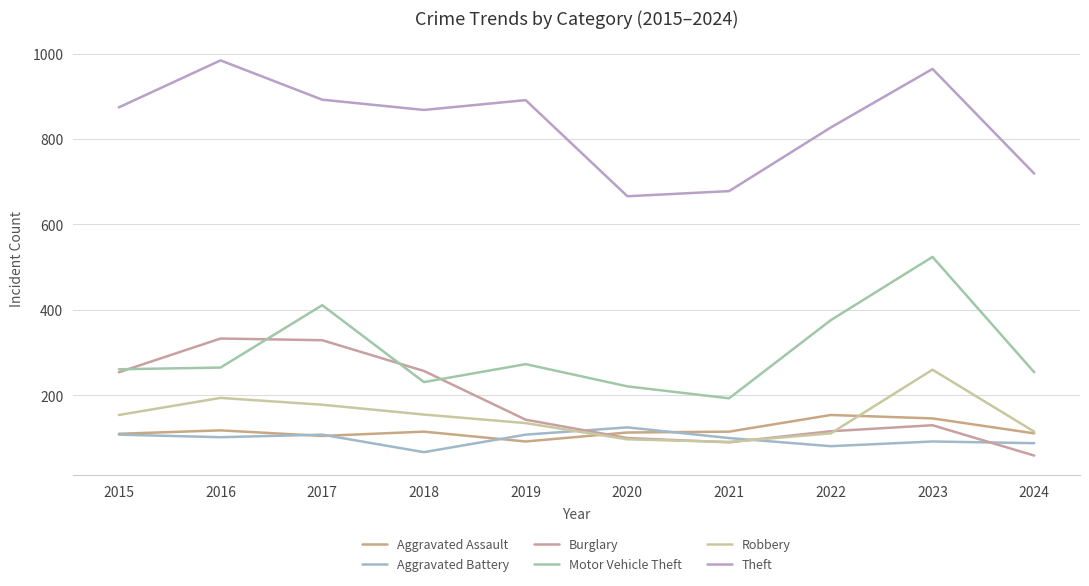

At 2023, list the series in order from smallest to largest.

Aggravated Battery, Burglary, Aggravated Assault, Robbery, Motor Vehicle Theft, Theft